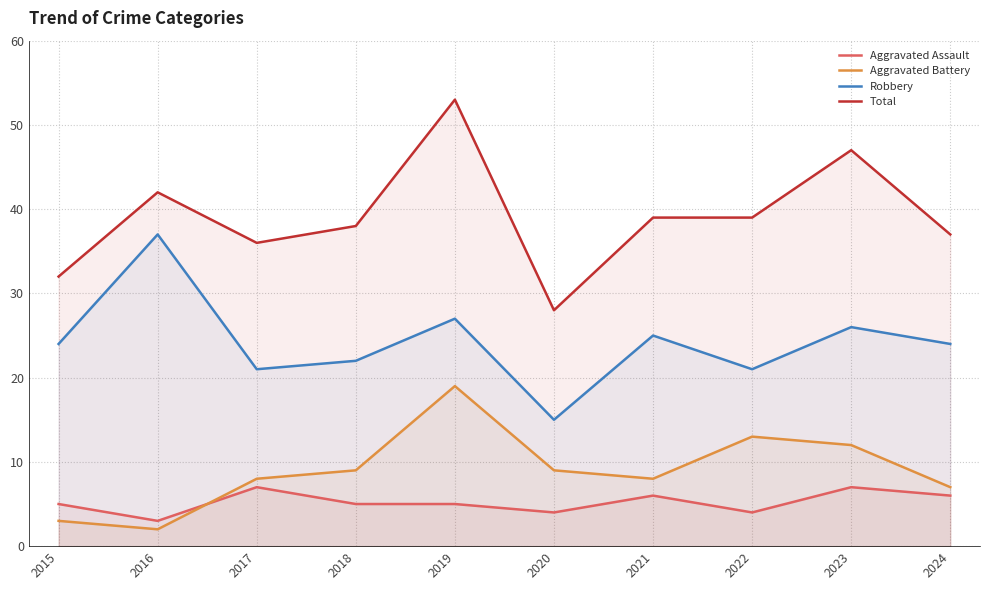

The Aggravated Assault series shows 8 at 2018. True or false?

False